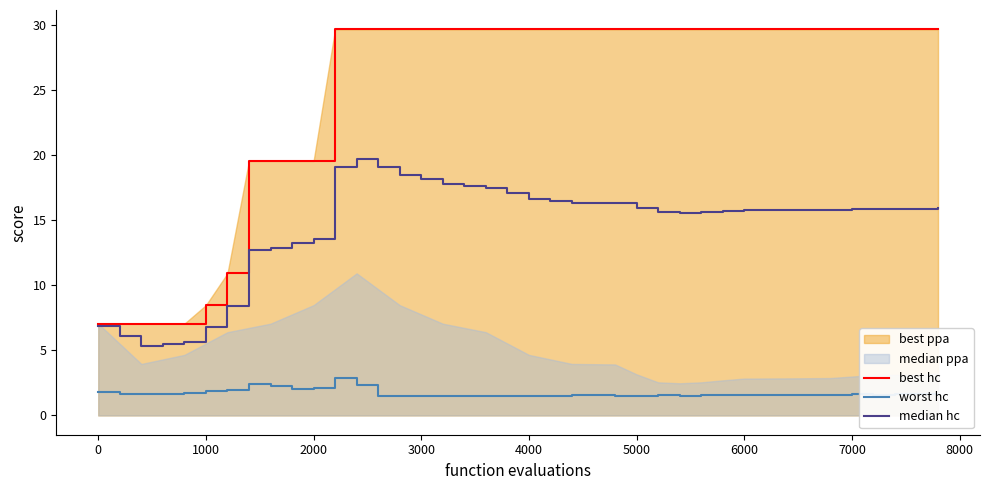

At how many categories does at least one series exceed 4?

40